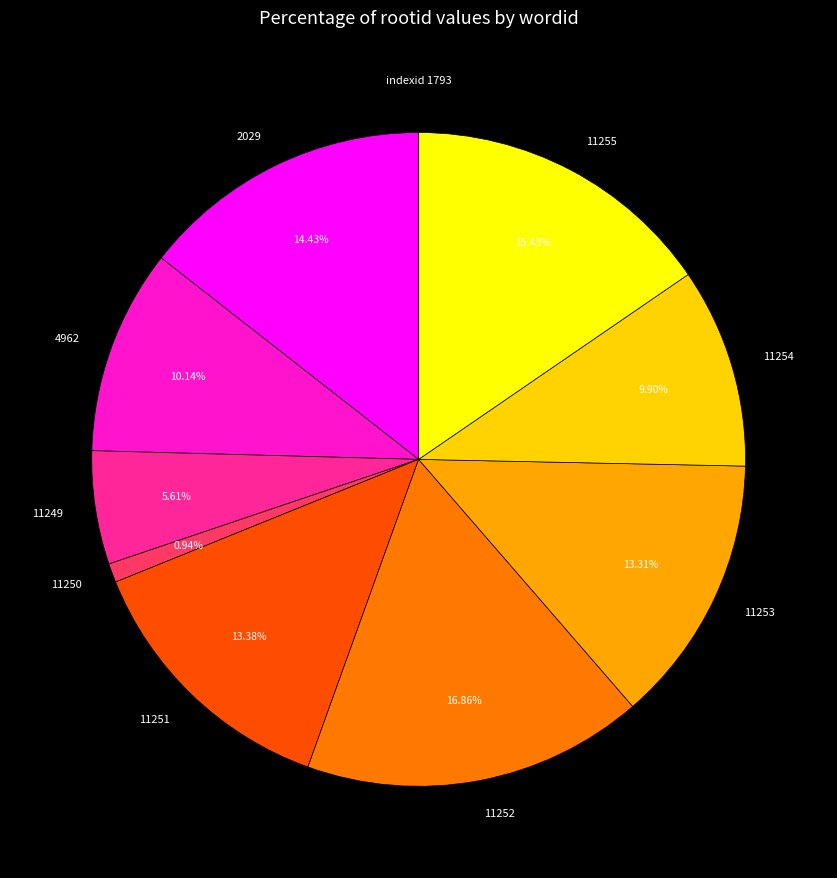

Which category has the smallest portion of the pie?

11250